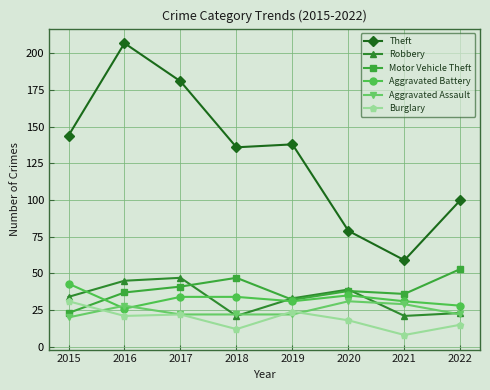

Which series has the largest range (max minus min)?

Theft